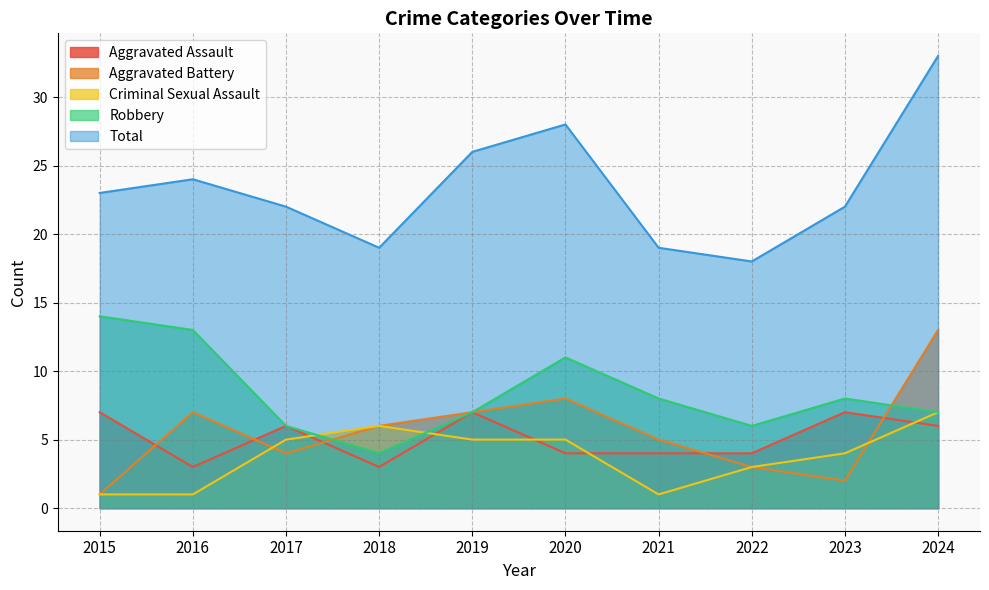

Does the chart display data point markers on the line(s)?

No